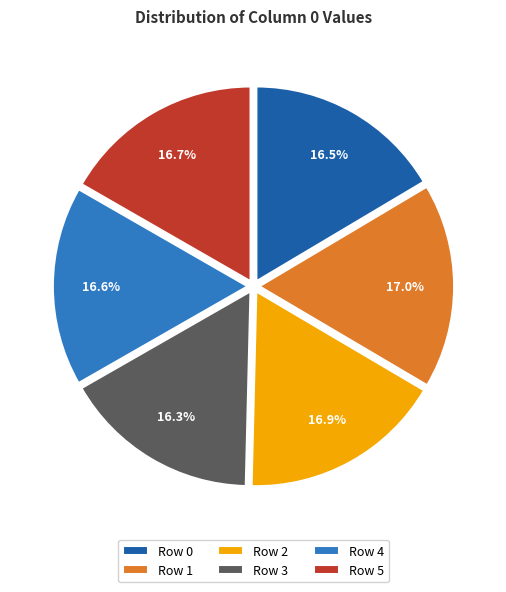

Does any single category account for the majority?

No